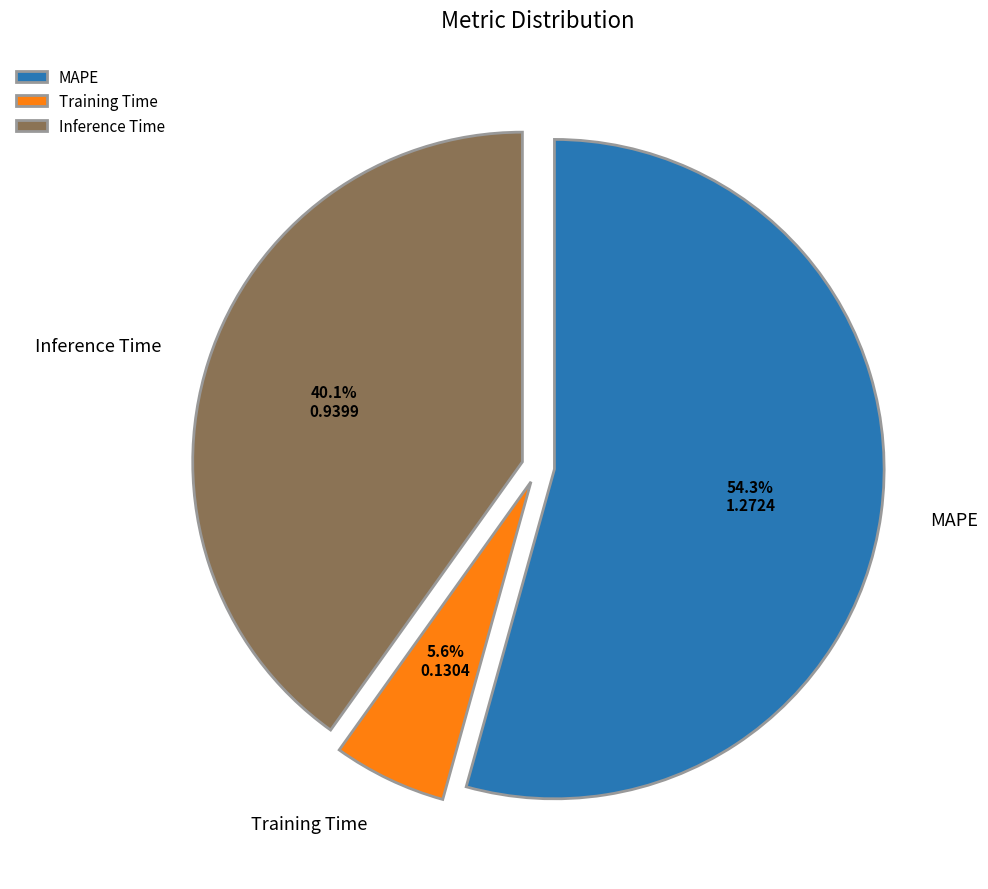

To the nearest percent, what portion does MAPE represent?

54%